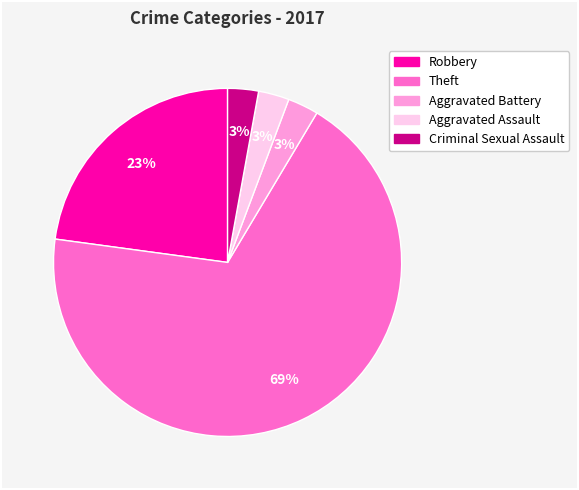

To the nearest percent, what is the difference between the Criminal Sexual Assault and Robbery slice percentages?

20%